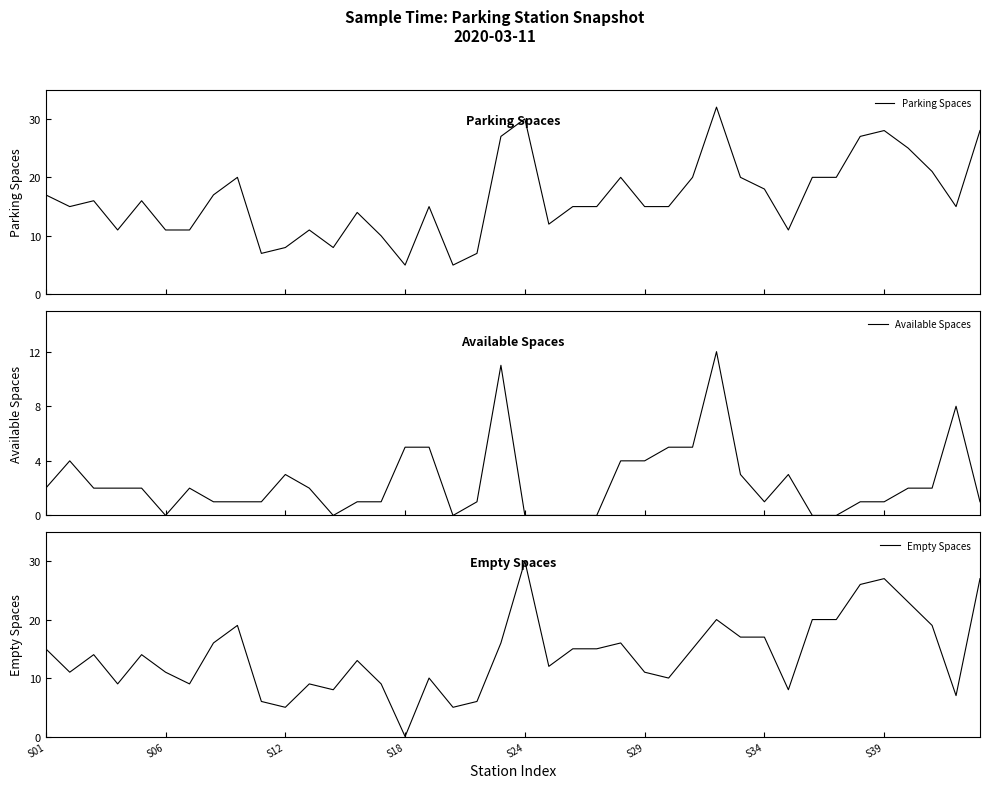

Reading left to right, list all the values displayed in this chart.

Parking Spaces: 17	15	16	11	16	11	11	17	20	7	8	11	8	14	10	5	15	5	7	27	30	12	15	15	20	15	15	20	32	20	18	11	20	20	27	28	25	21	15	28
Available Spaces: 2	4	2	2	2	0	2	1	1	1	3	2	0	1	1	5	5	0	1	11	0	0	0	0	4	4	5	5	12	3	1	3	0	0	1	1	2	2	8	1
Empty Spaces: 15	11	14	9	14	11	9	16	19	6	5	9	8	13	9	0	10	5	6	16	30	12	15	15	16	11	10	15	20	17	17	8	20	20	26	27	23	19	7	27